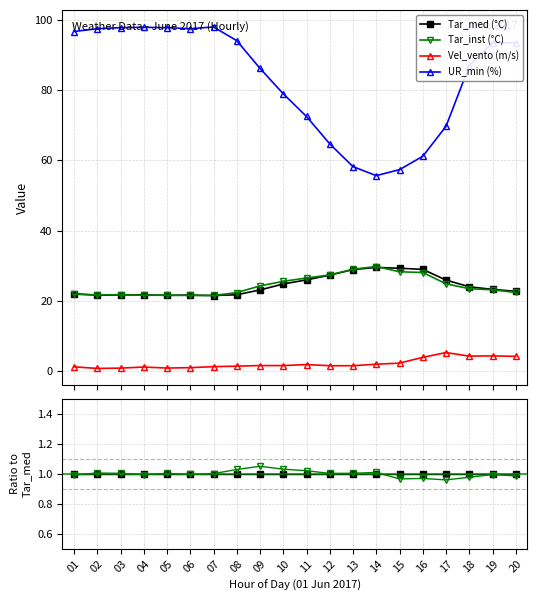

How many lines are shown in the chart?

4